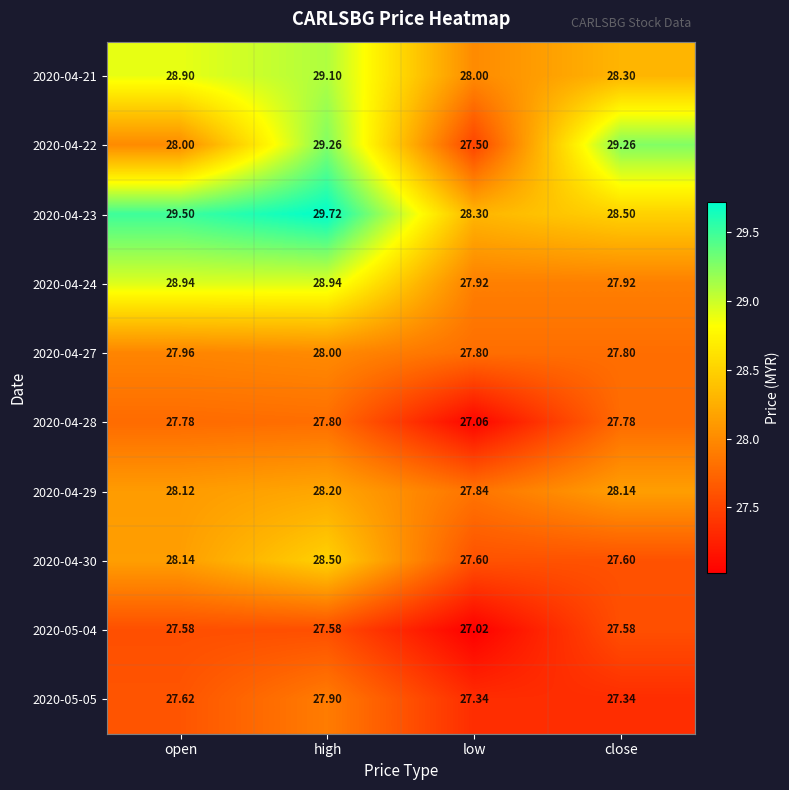

Which label corresponds to the largest value in the chart?

high